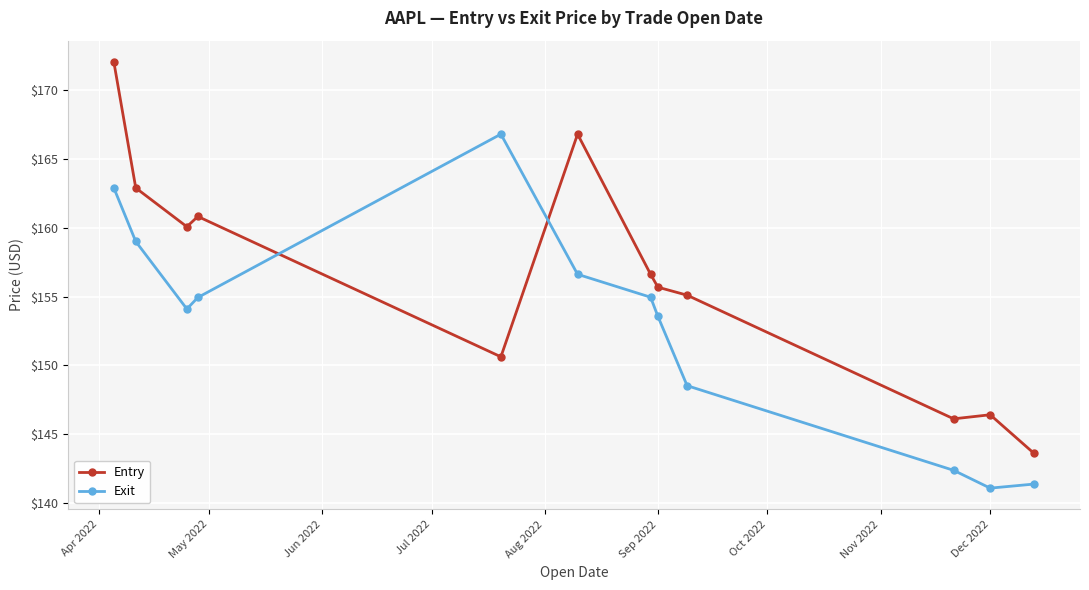

Which series has the largest total across all categories?

Entry